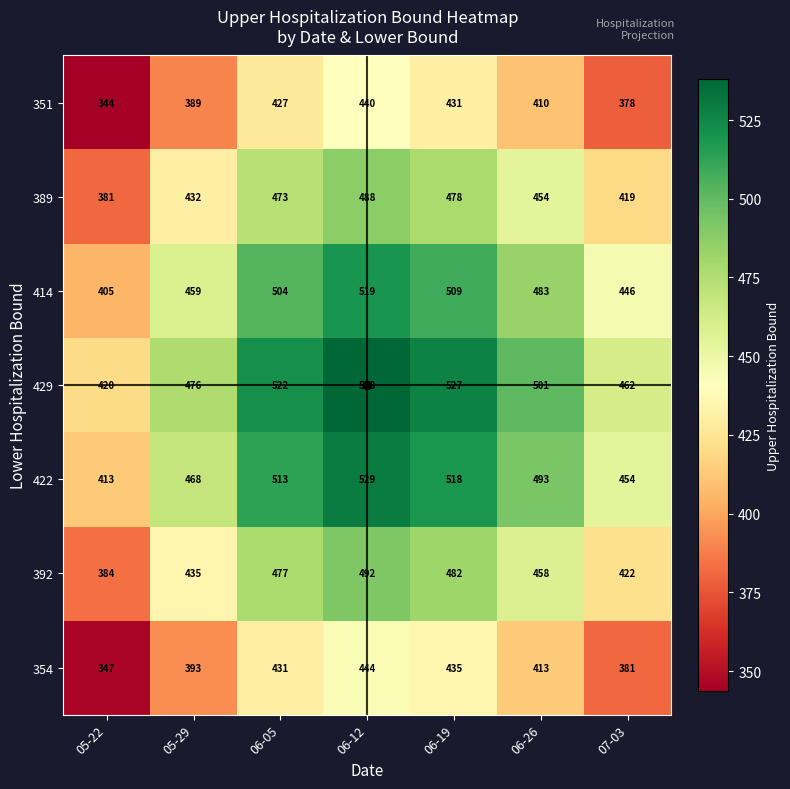

How many series are shown in this chart?

7